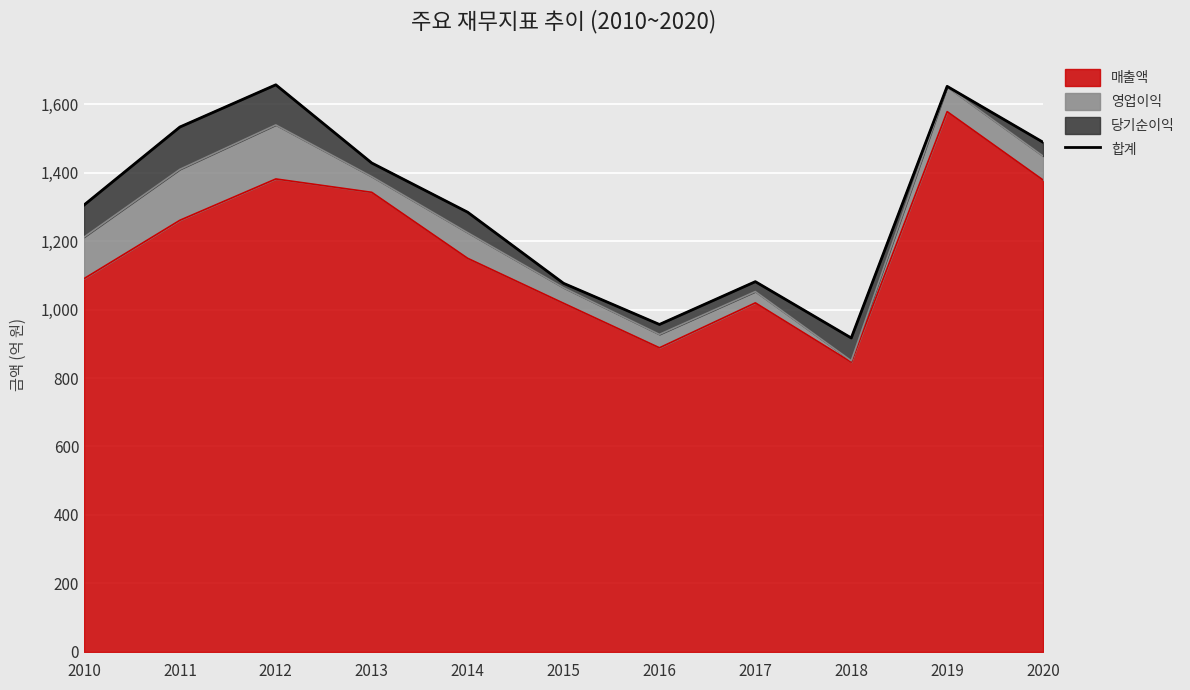

Reading right to left, extract all data points from this chart.

2020=1488.6	2019=1651.9	2018=917.0	2017=1081.4	2016=956.4	2015=1076.6	2014=1284.4	2013=1428.1	2012=1656.5	2011=1533.2	2010=1305.2